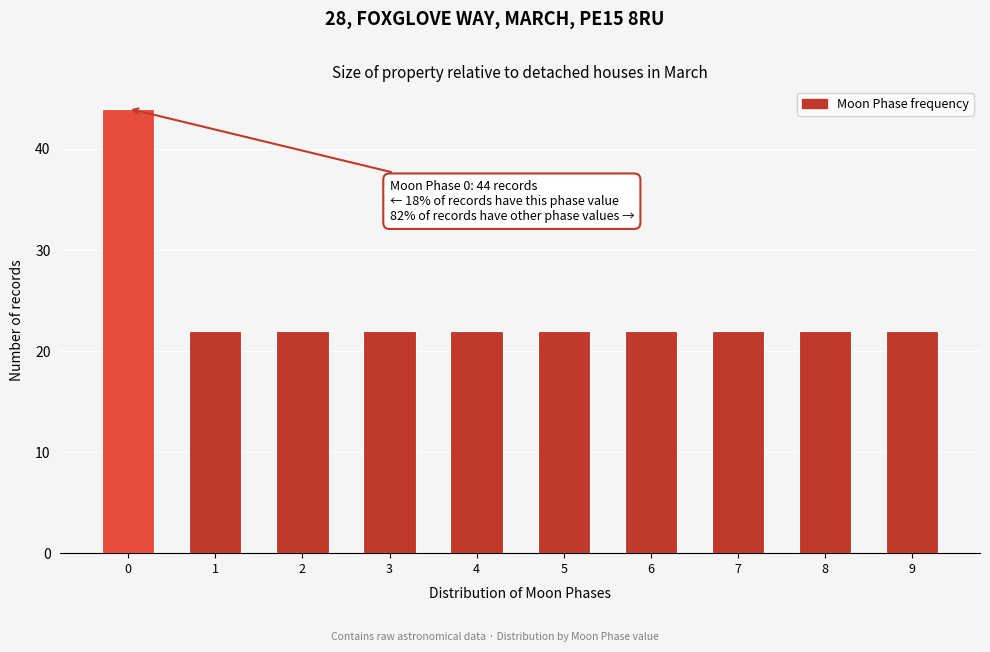

Reading left to right, extract all data points from this chart.

44	22	22	22	22	22	22	22	22	22